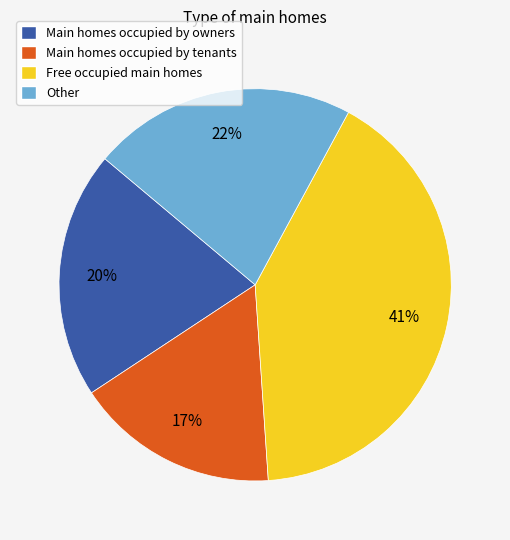

True or false: Main homes occupied by tenants accounts for 30% of the total.

False